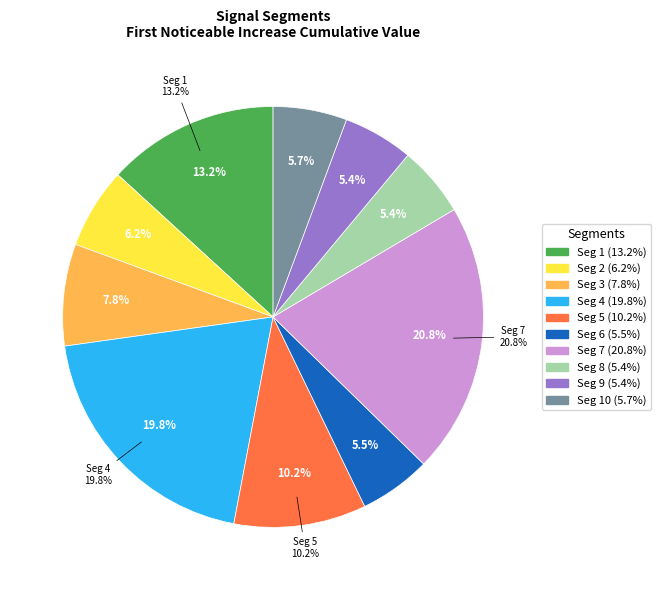

Is signal segment 5 the majority of the pie?

No